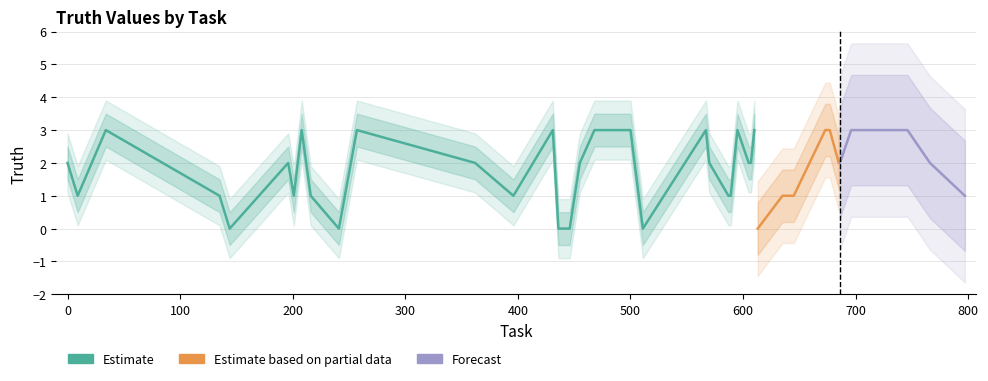

How many categories are shown in the chart?

40